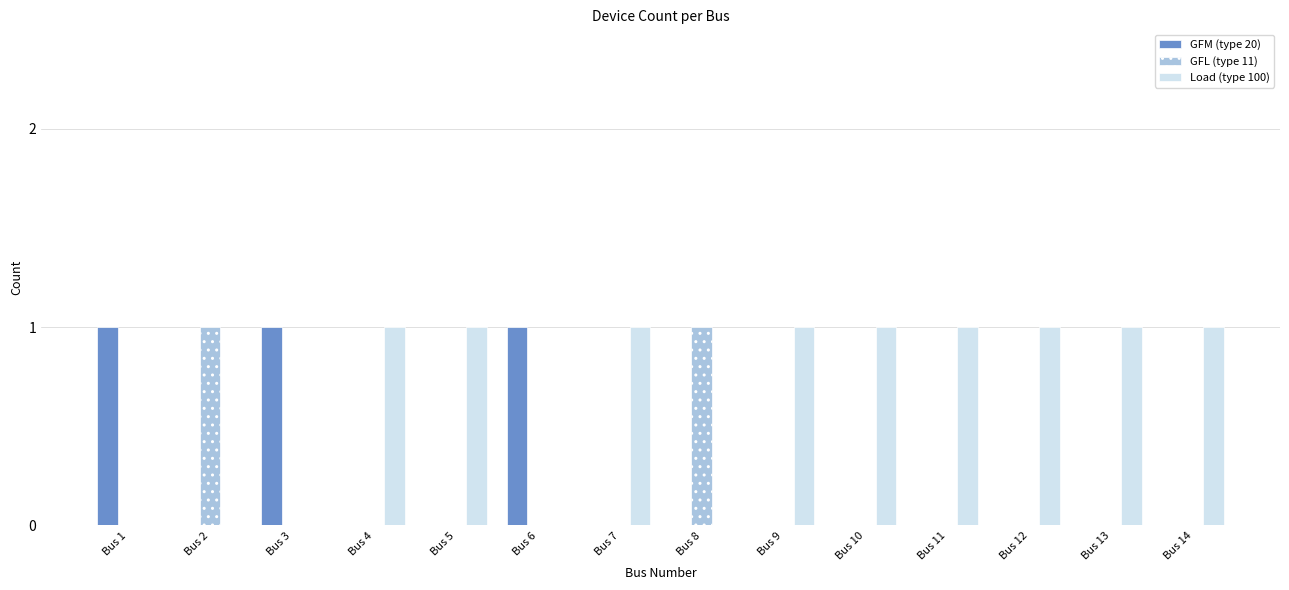

What are all the series names shown in the legend?

GFM (type 20), GFL (type 11), Load (type 100)